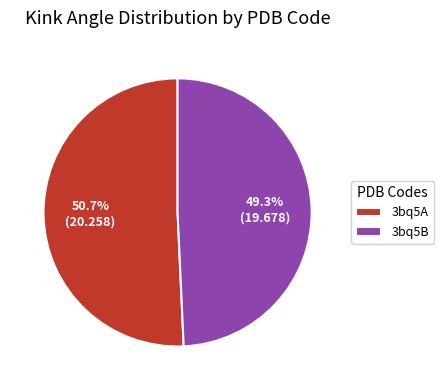

Which category has the biggest portion of the pie?

3bq5A